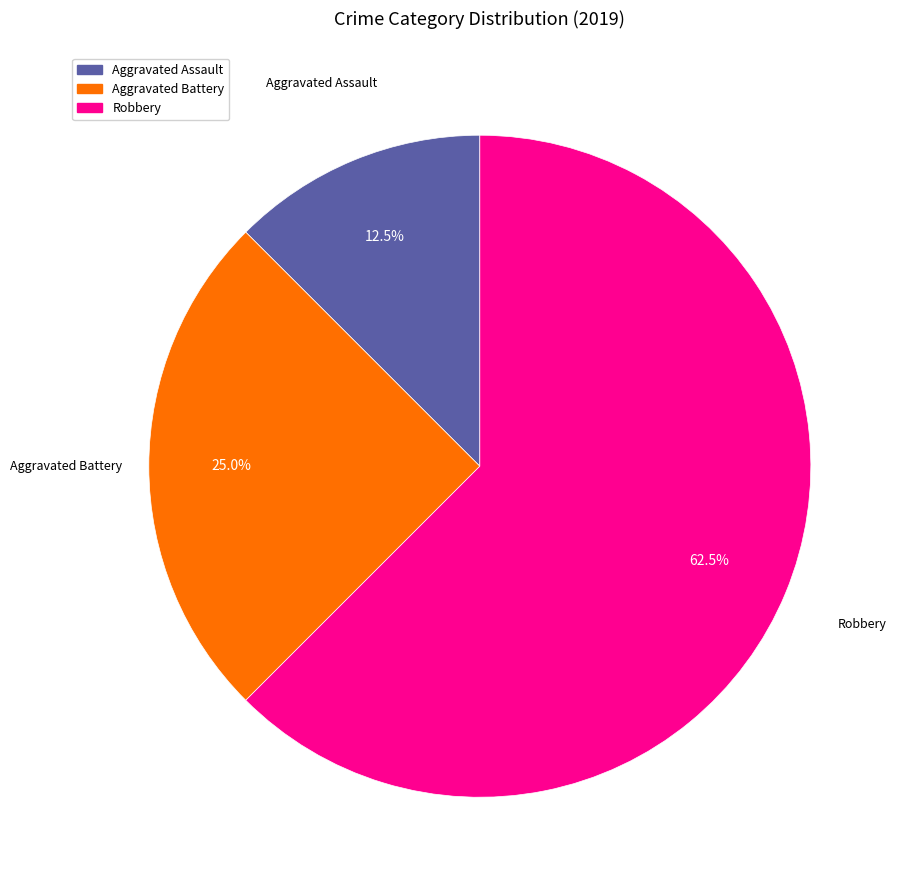

Which has a higher value, Aggravated Assault or Robbery?

Robbery